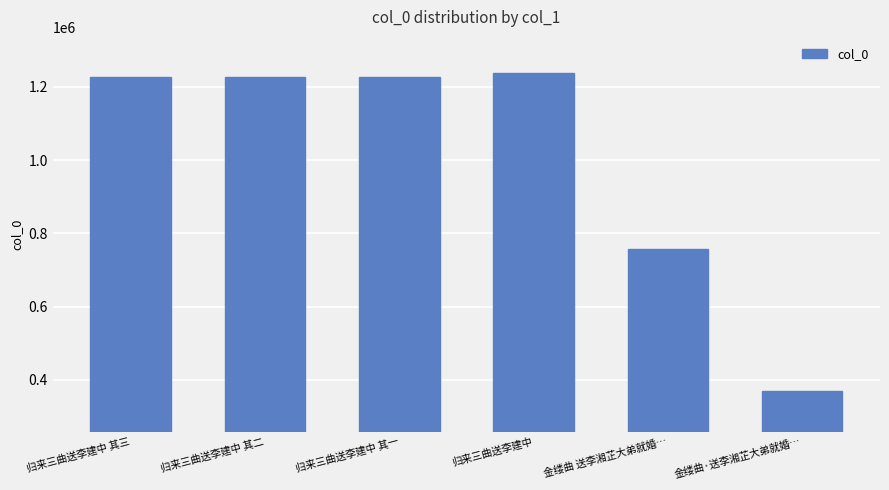

True or false: the data shows 757281 at 金缕曲 送李湘芷大弟就婚….

True